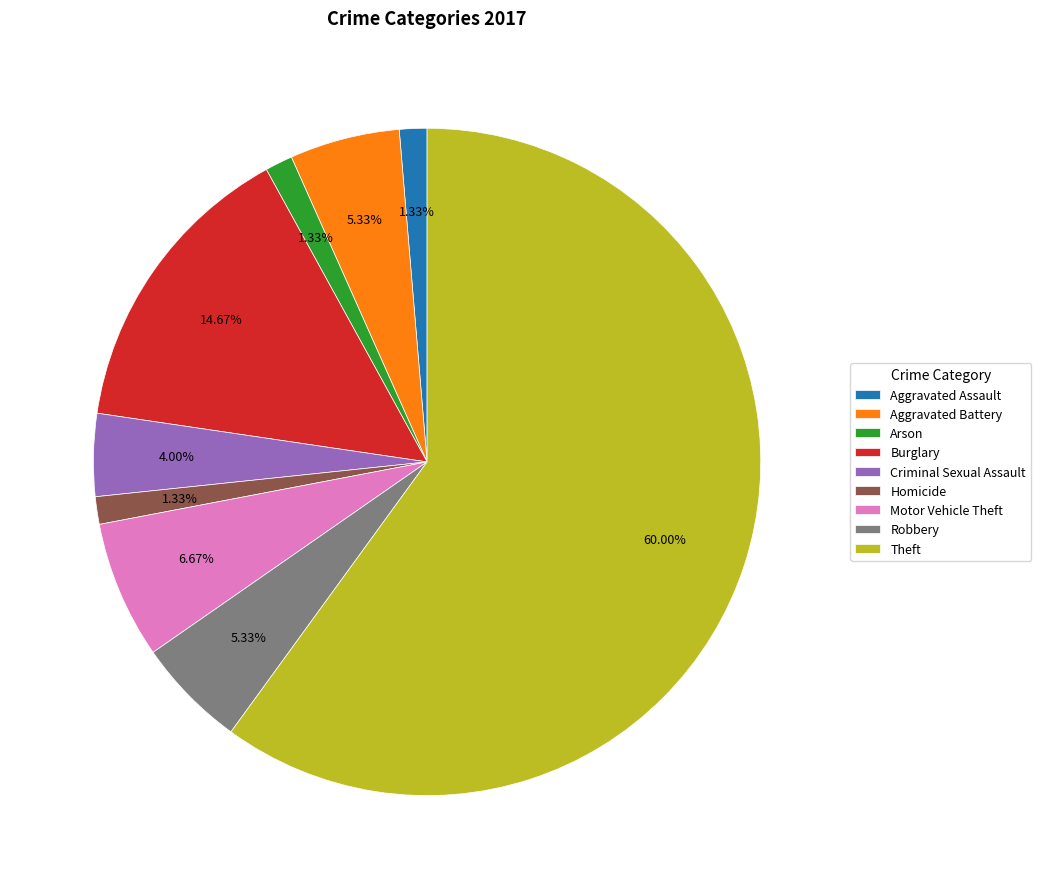

How many slices are in this pie chart?

9